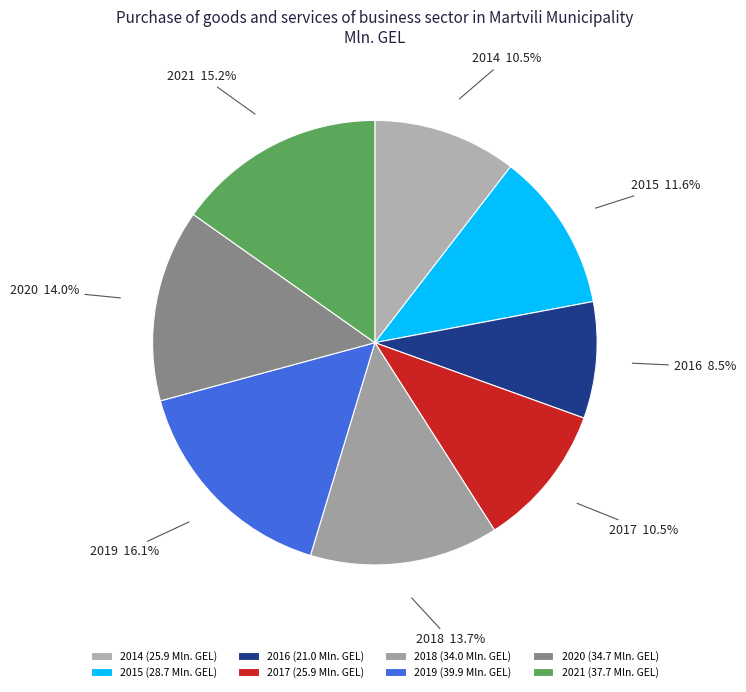

To the nearest percent, what percentage of the pie is 2020?

14%